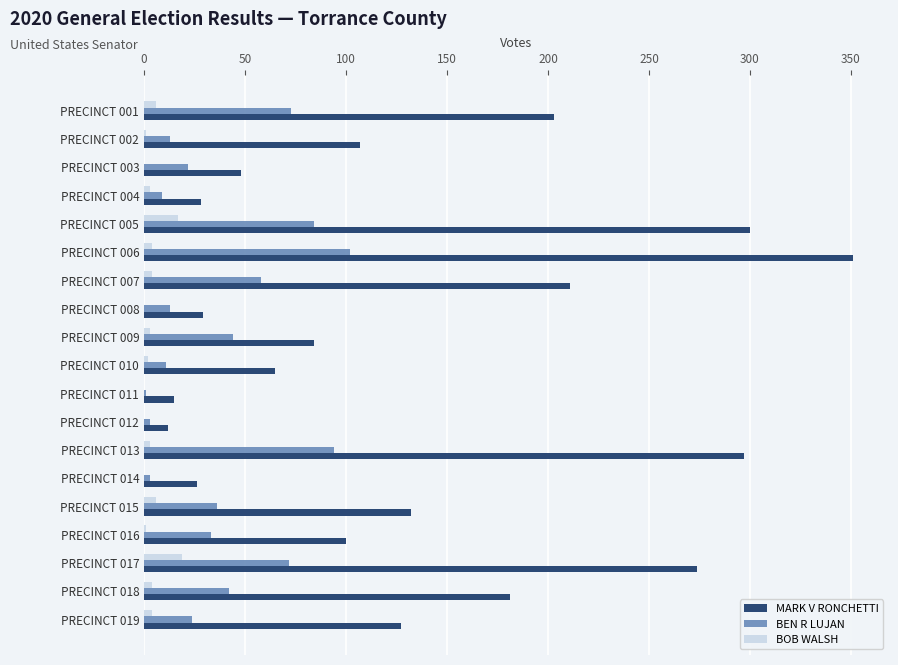

Between PRECINCT 001 and PRECINCT 012, which series saw the biggest shift?

MARK V RONCHETTI